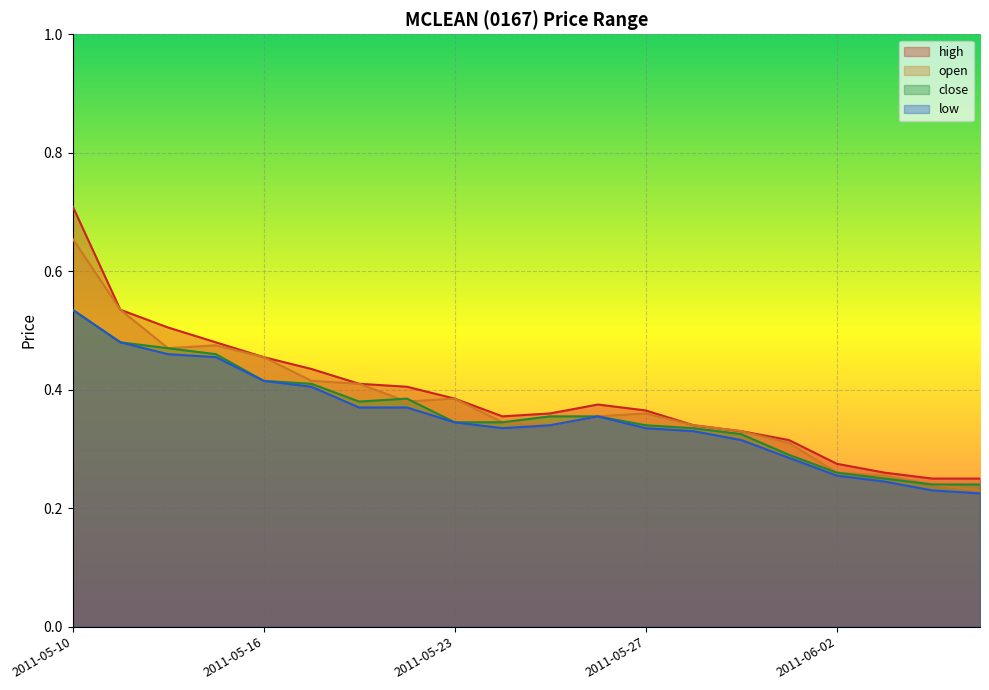

At which category does the chart reach its peak across all series?

2011-05-10